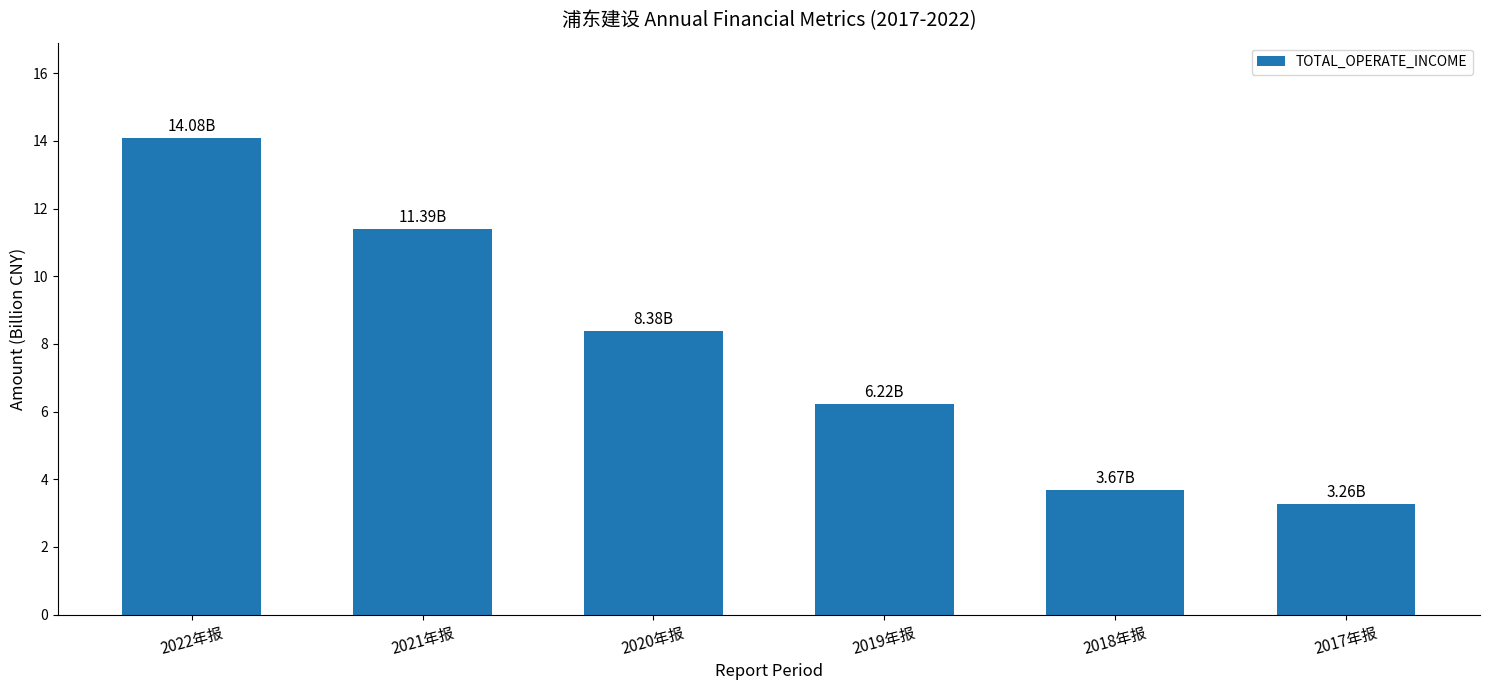

Reading left to right, extract all data points from this chart.

14.1	11.4	8.4	6.2	3.7	3.3